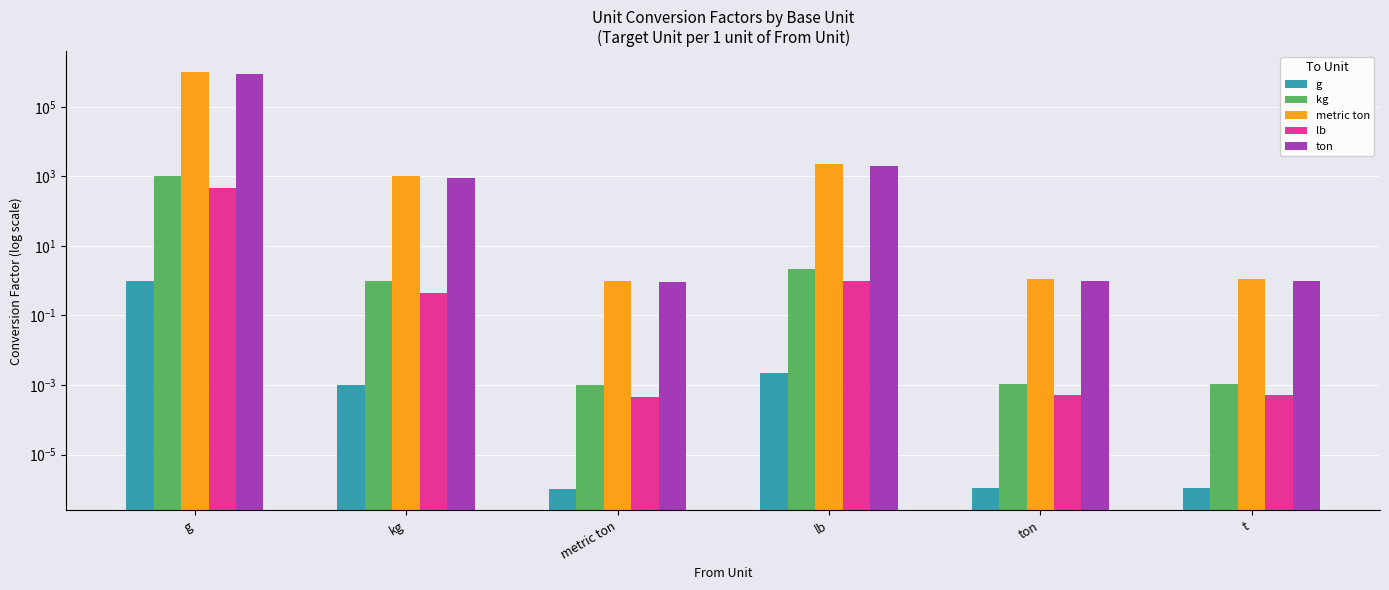

Does the chart contain any negative values?

No